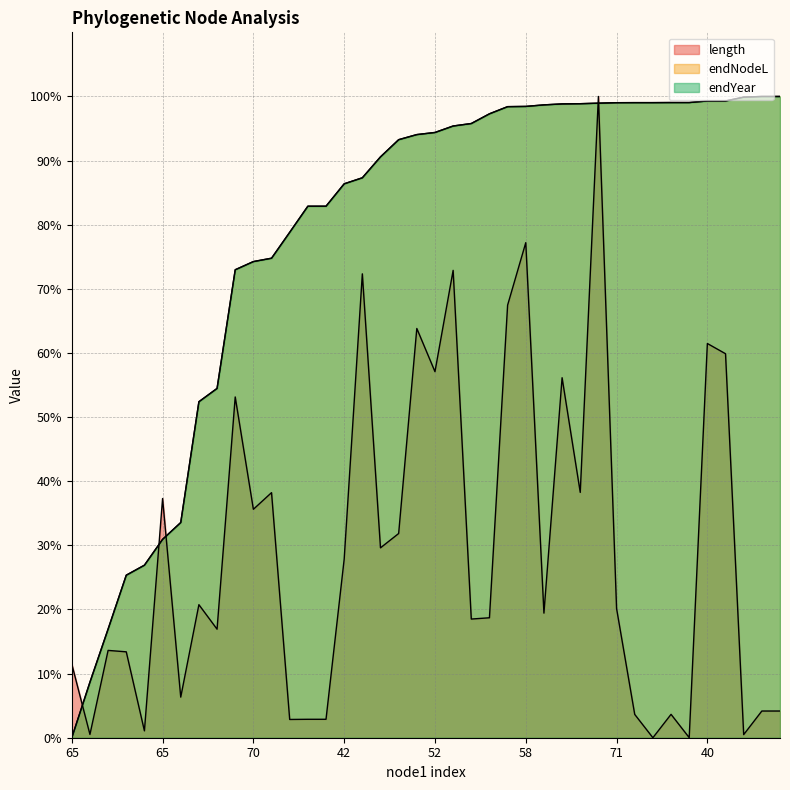

What is the difference between the maximum and minimum values in the length series?

100.0